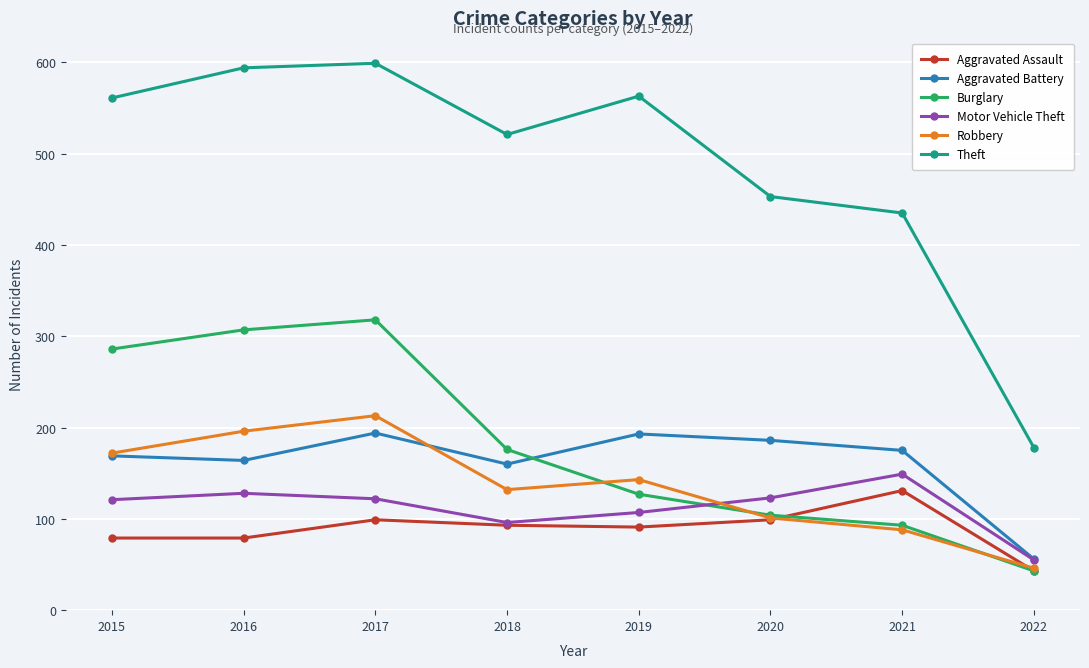

What is the difference between the second highest and minimum values in the Aggravated Assault series?

56